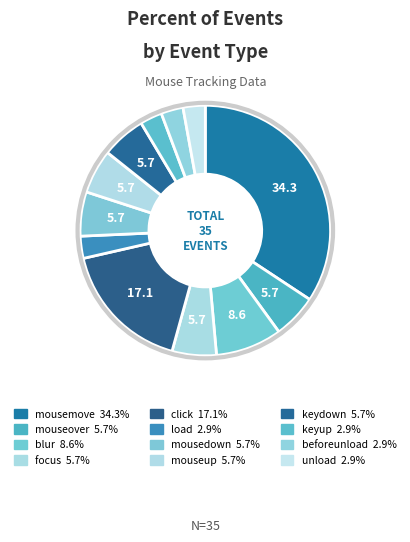

True or false: load accounts for 1% of the total.

False